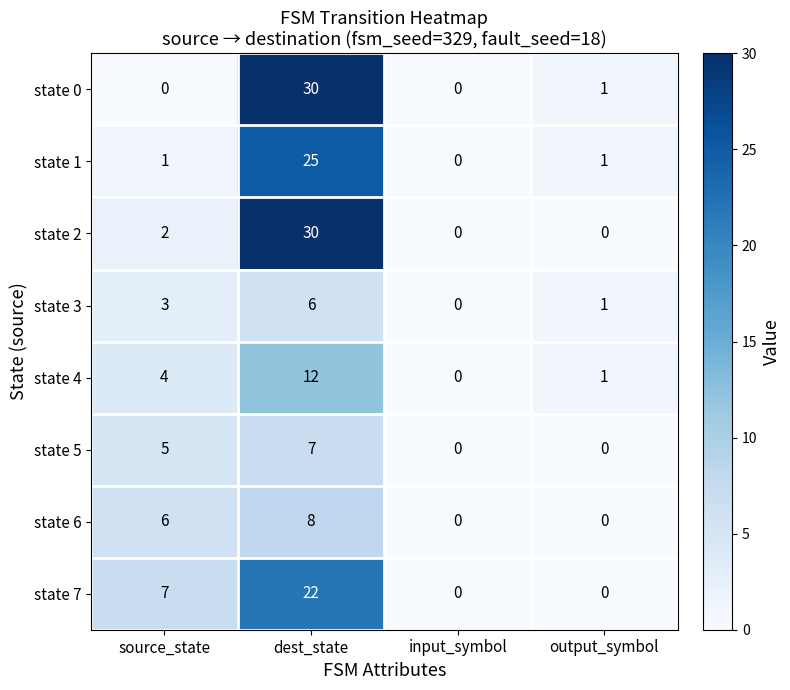

Which series changed the most between dest_state and output_symbol?

state 2